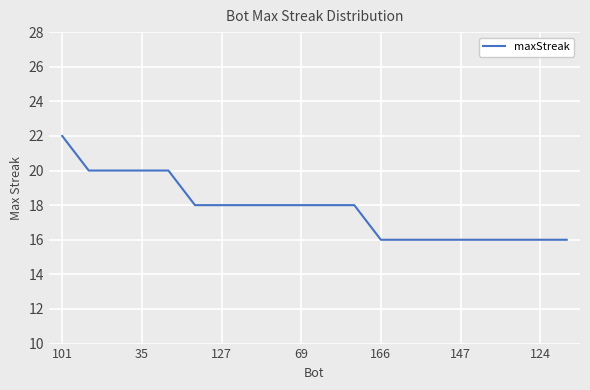

What is the maximum value shown in the chart?

22